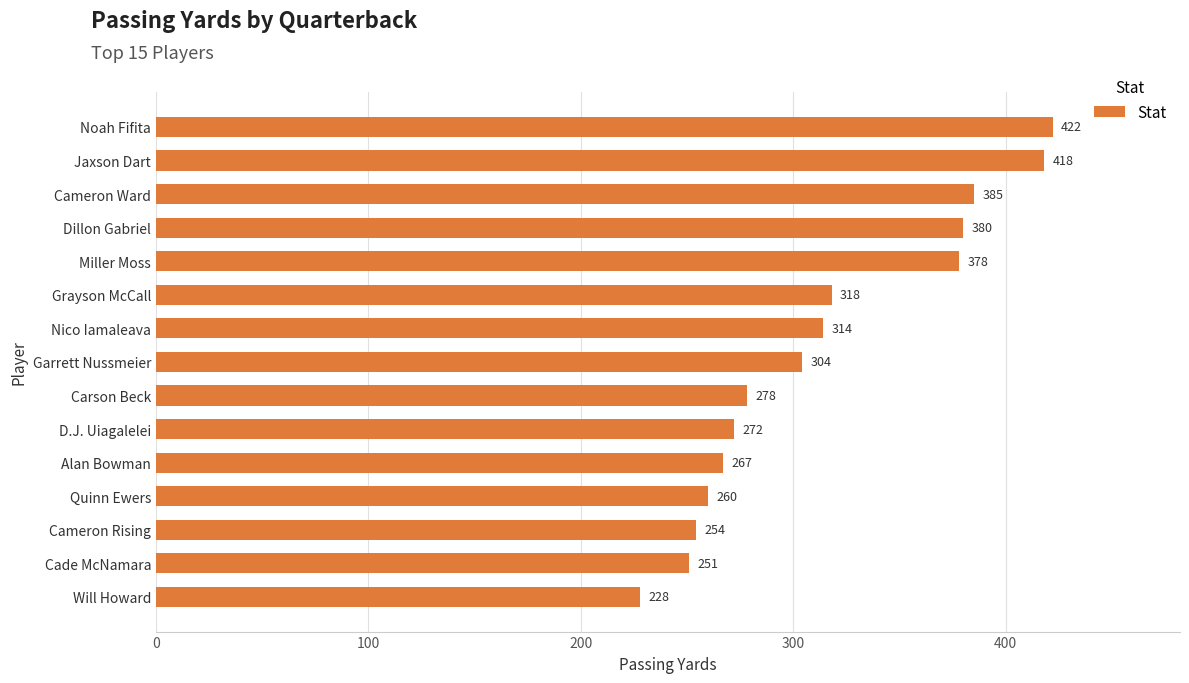

What position from the top is Cameron Rising?

13